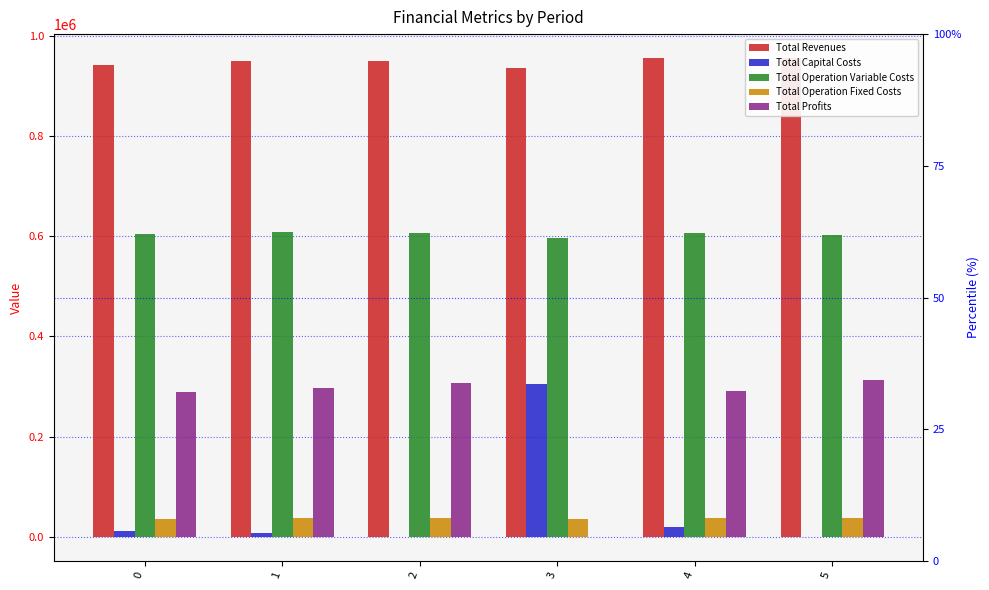

What is the sum of the Total Revenues values at 2 and 5?

1903635.2